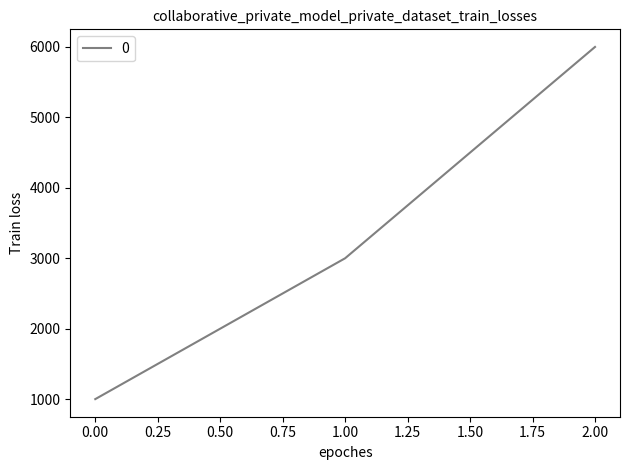

What is the average value?

3333